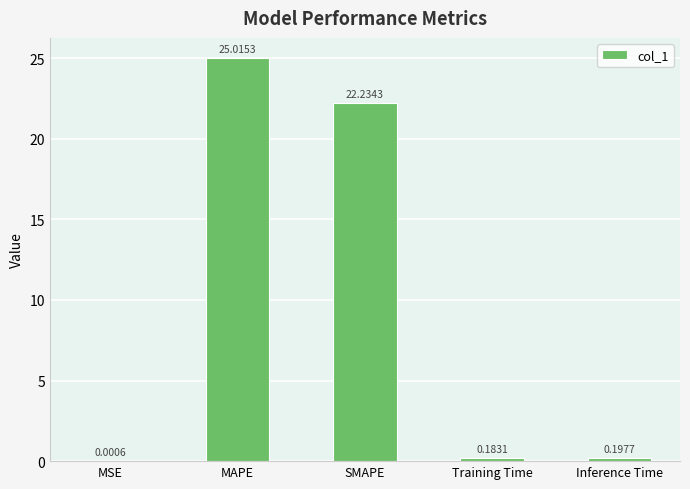

Which label corresponds to the largest value in the chart?

MAPE